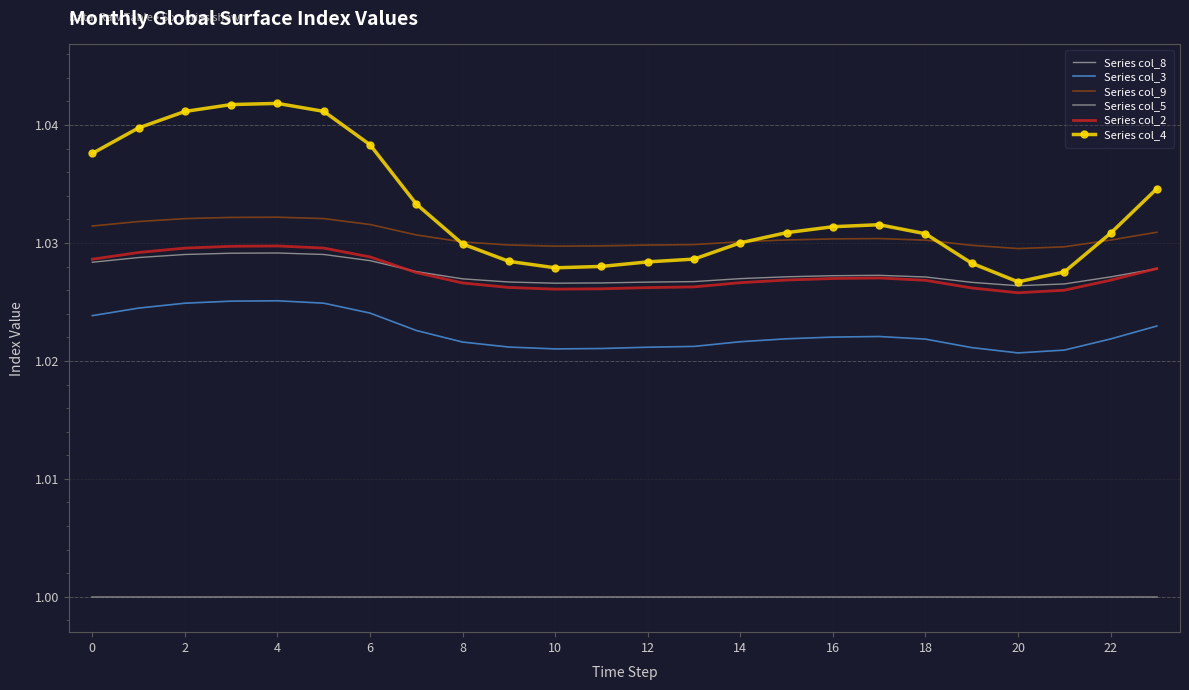

Which series has the widest spread of values?

Series col_4